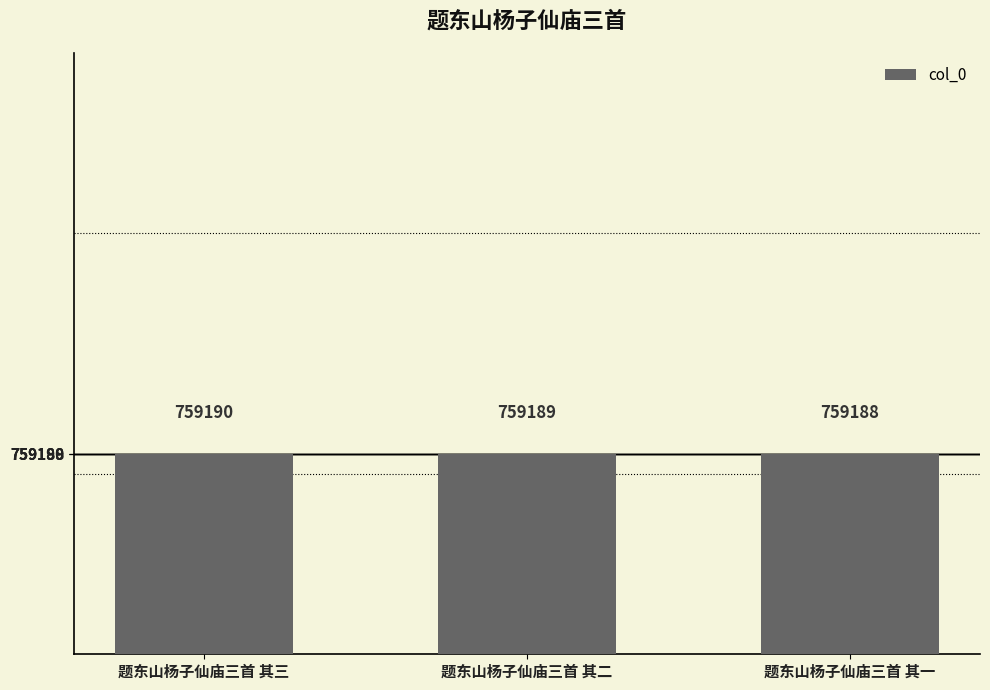

What is the label of the 1st bar from the left?

题东山杨子仙庙三首 其三